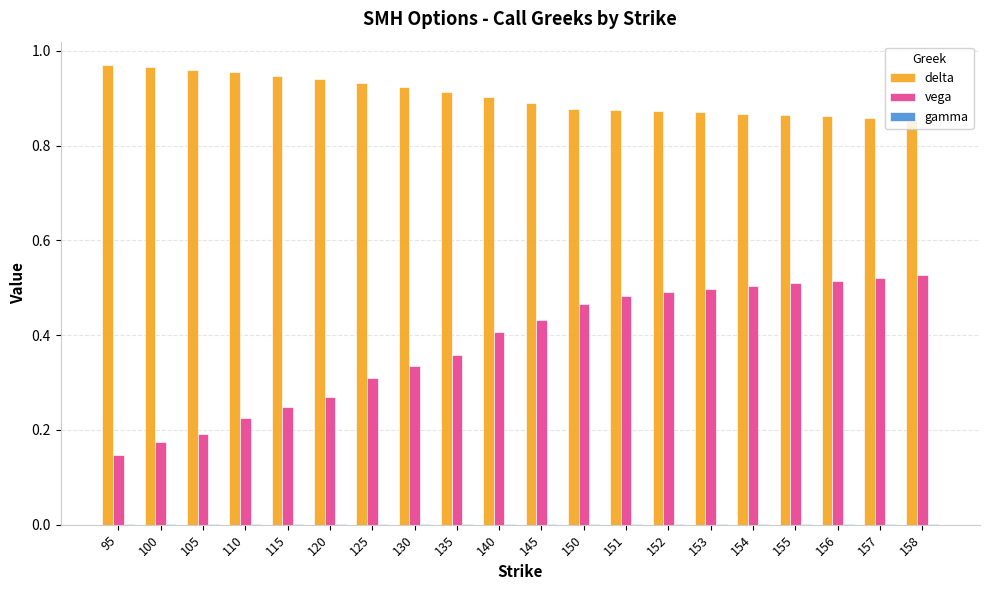

What is the sum of all delta values?

18.1